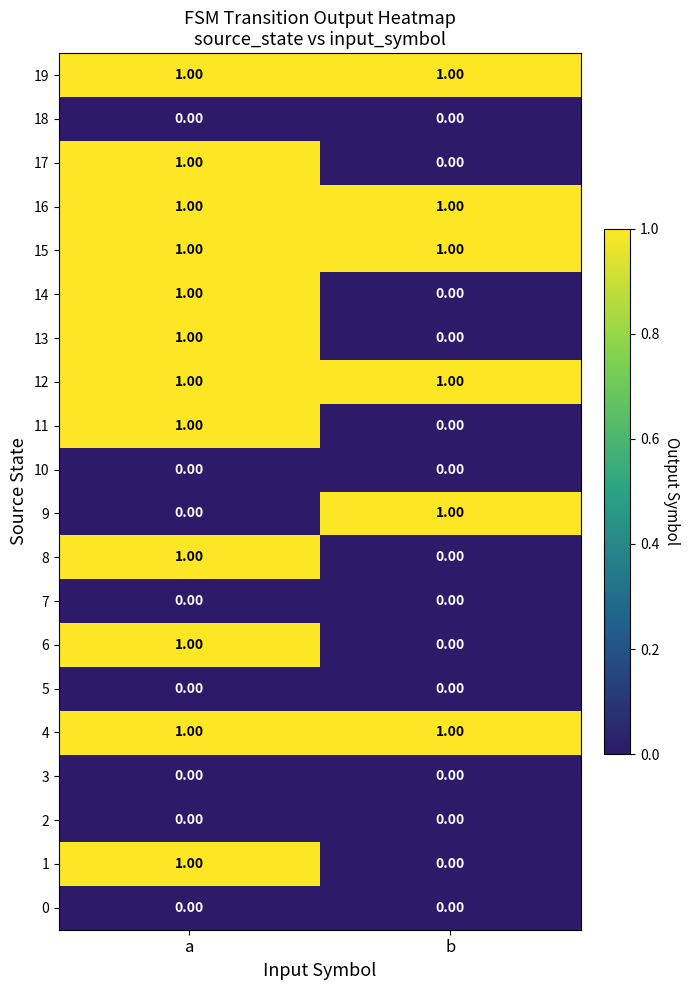

At which label is 14 closest to 0?

b